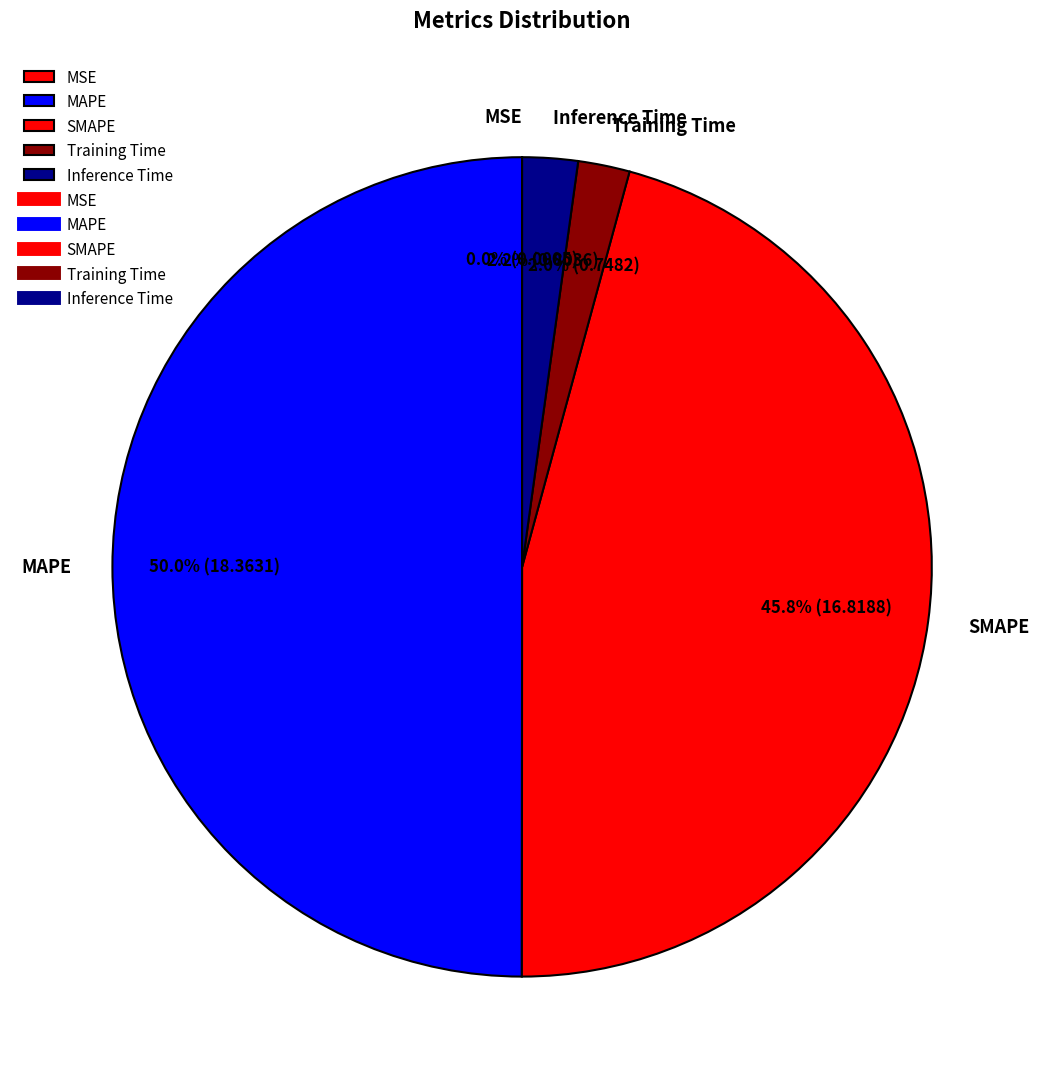

To the nearest percent, what is the combined percentage of SMAPE and Inference Time?

48%